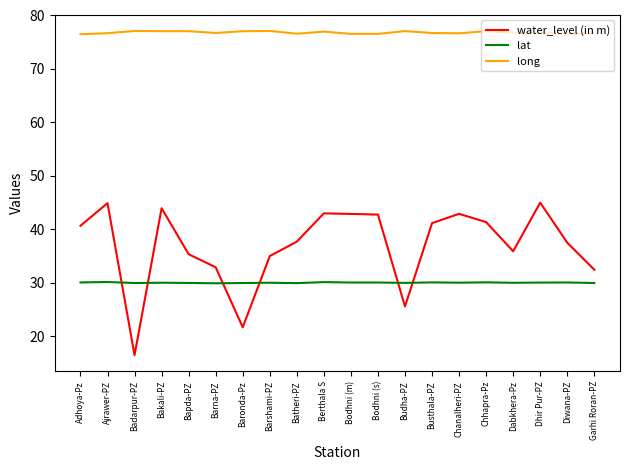

Which category has the lowest value across all series?

Badarpur-PZ